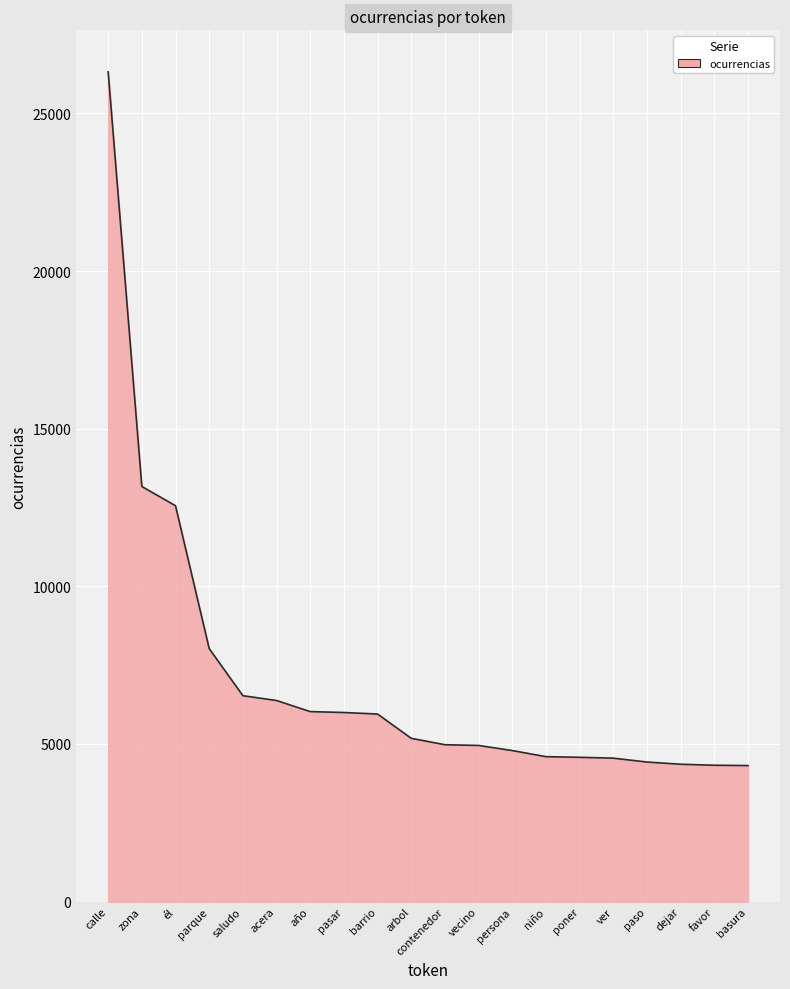

Where is the data nearest to the value 15317?

zona